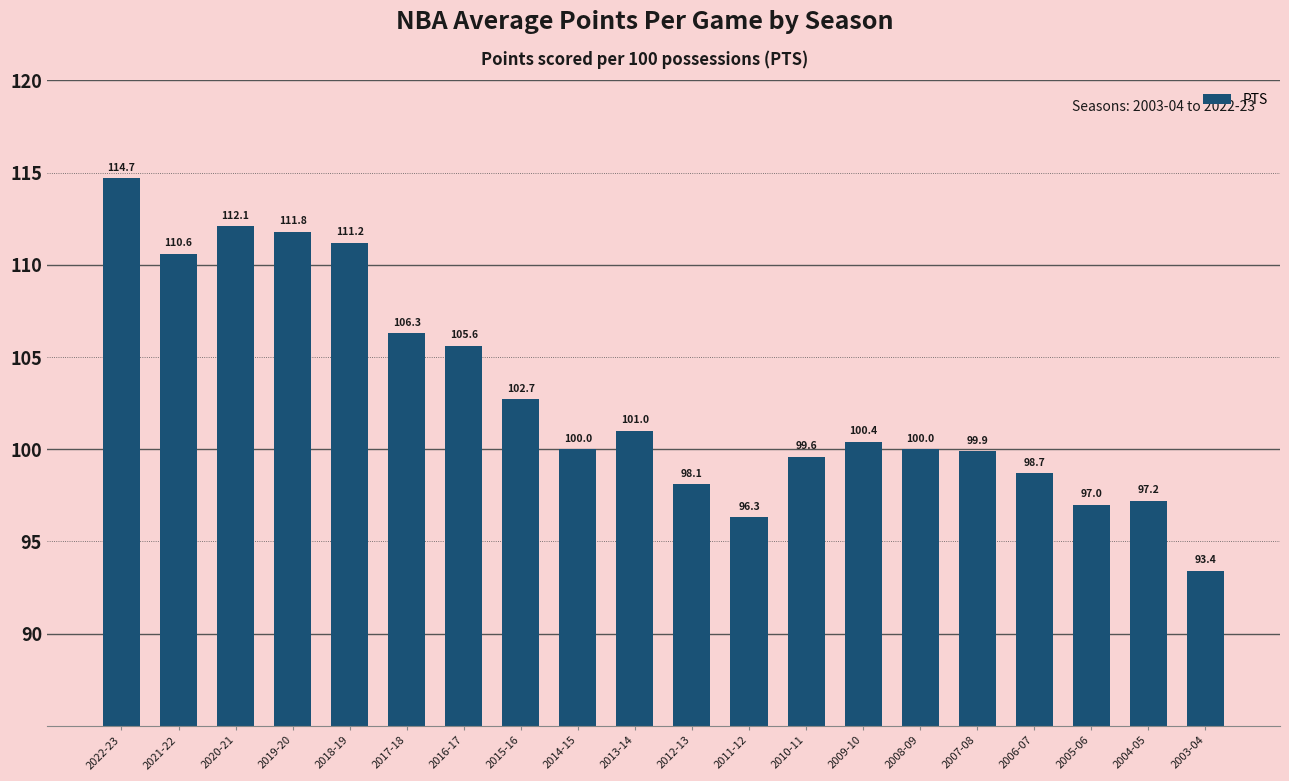

What is the difference between the maximum and second lowest values?

18.4